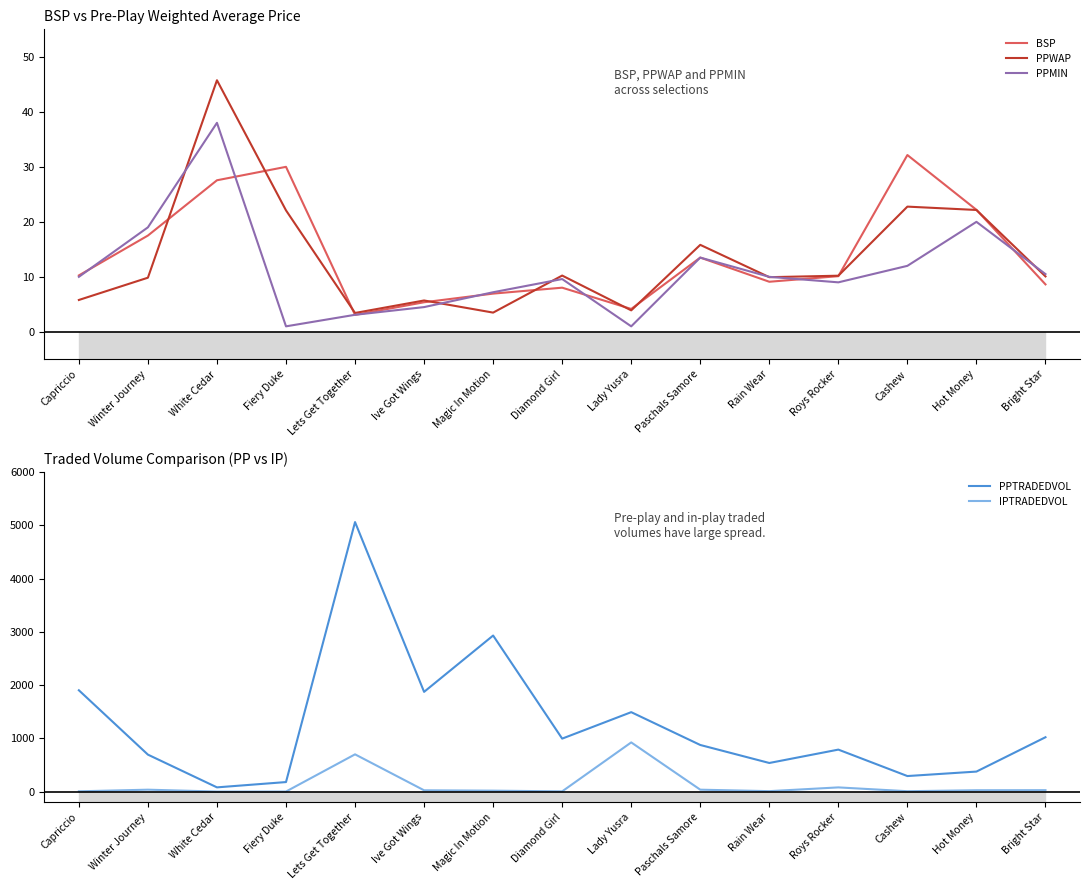

What is the sum of the PPMIN values at Ive Got Wings and Lets Get Together?

7.6